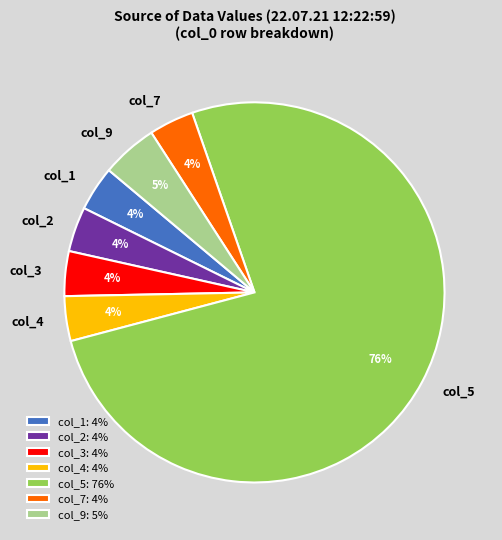

How many slices are in this pie chart?

7